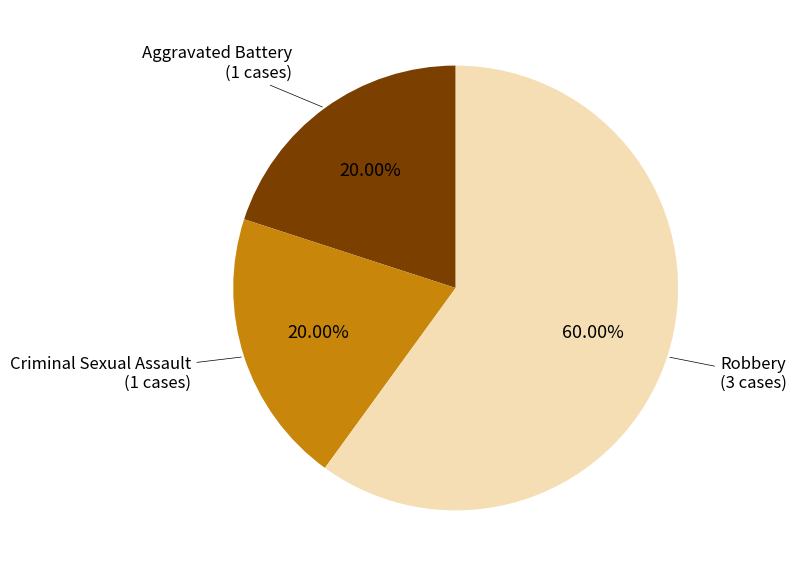

What percentage is the Aggravated Battery slice, to the nearest percent?

20%